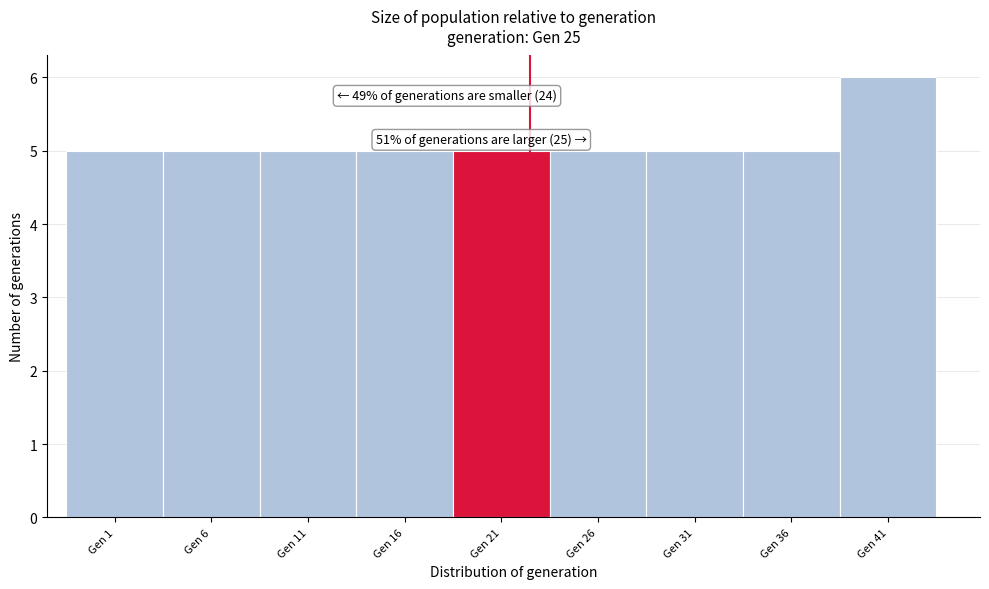

Reading left to right, what are all the values shown in this chart?

Gen 1=5	Gen 6=5	Gen 11=5	Gen 16=5	Gen 21=5	Gen 26=5	Gen 31=5	Gen 36=5	Gen 41=6